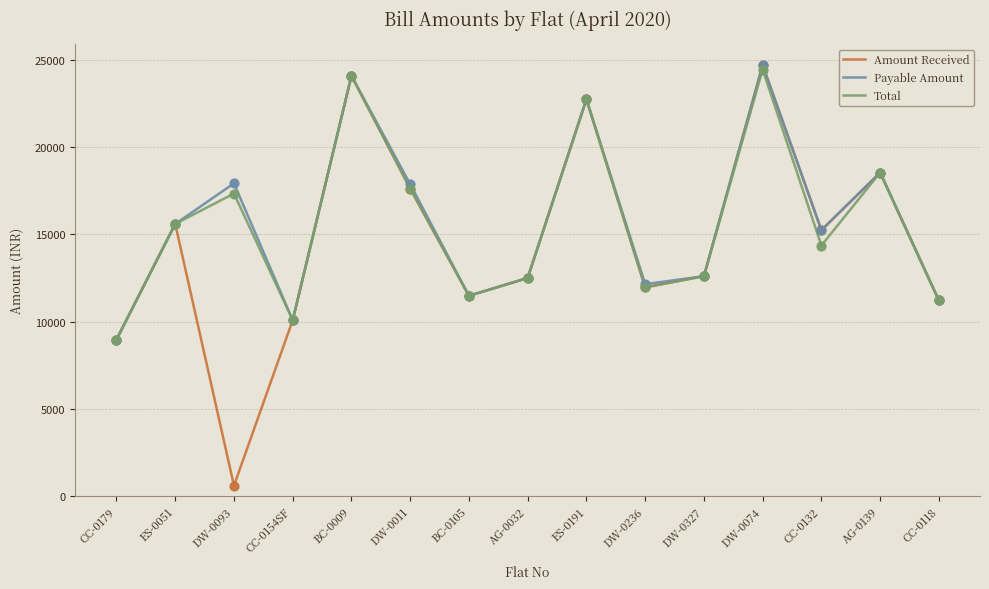

Is the value of Payable Amount at ES-0191 greater than the value of Amount Received at BC-0009?

No